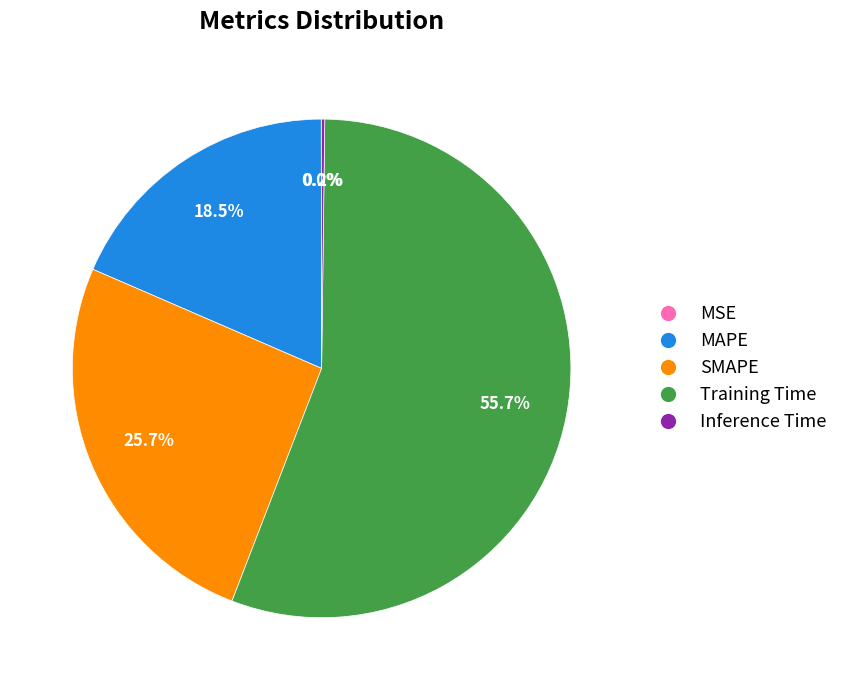

Is Training Time the majority of the pie?

Yes